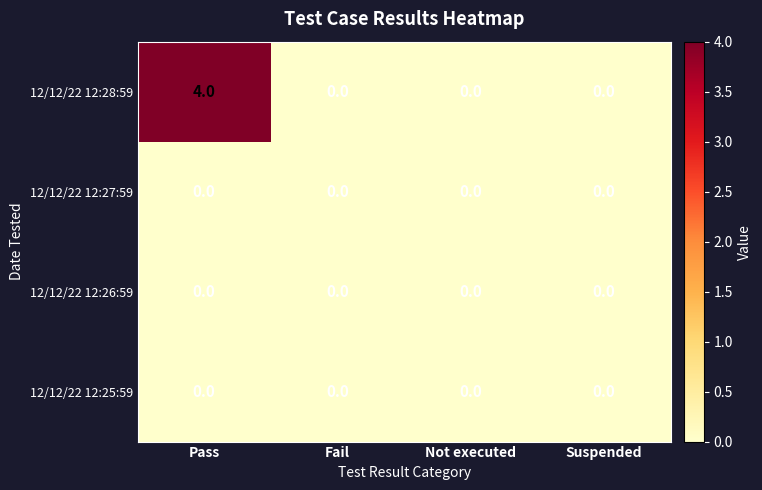

How many series are shown in this chart?

4